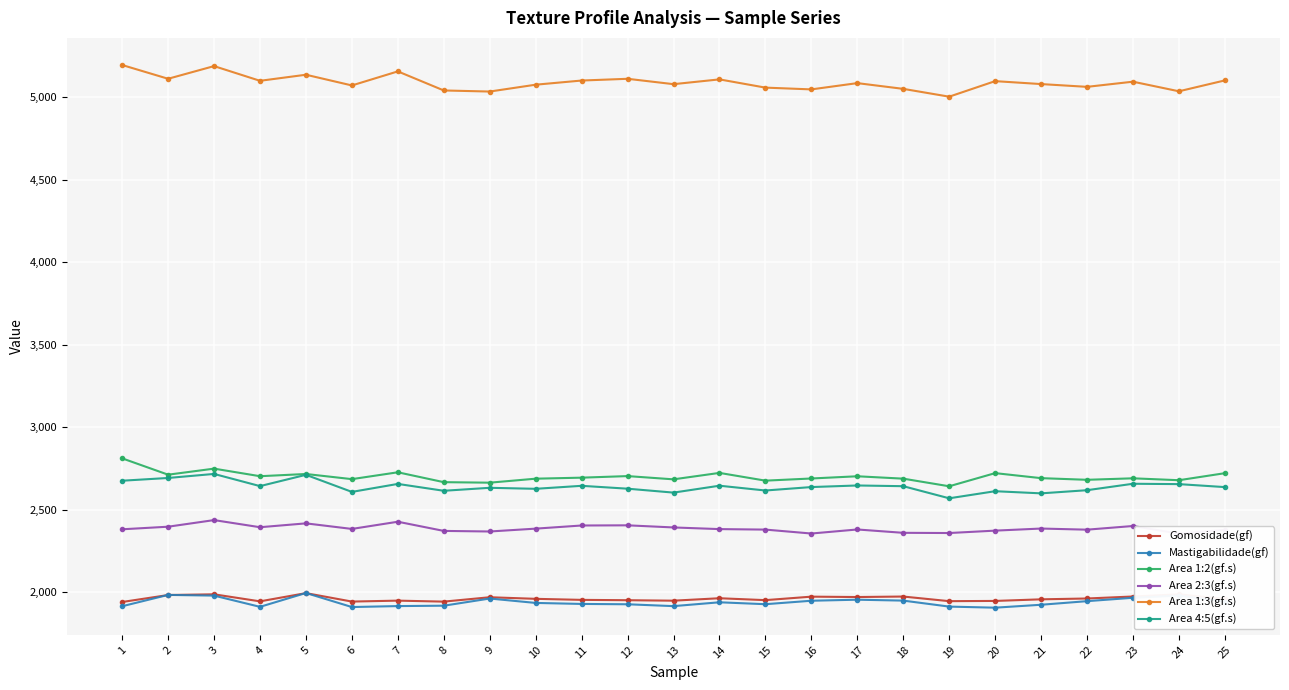

List the labels in order of Mastigabilidade(gf) value, smallest first.

20, 6, 4, 19, 1, 13, 7, 8, 21, 12, 15, 11, 10, 14, 25, 22, 16, 18, 17, 9, 23, 3, 24, 2, 5